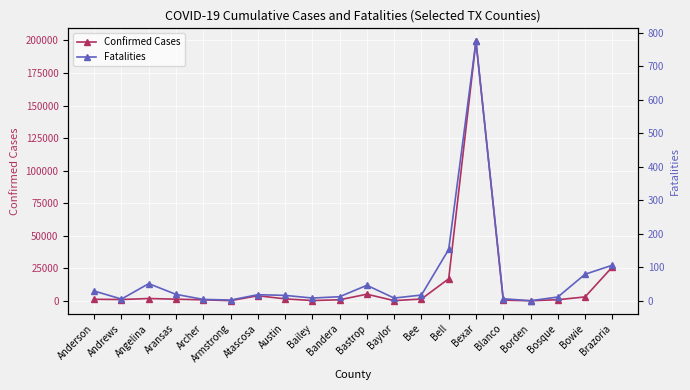

Where is Confirmed Cases nearest to the value 99702?

Brazoria